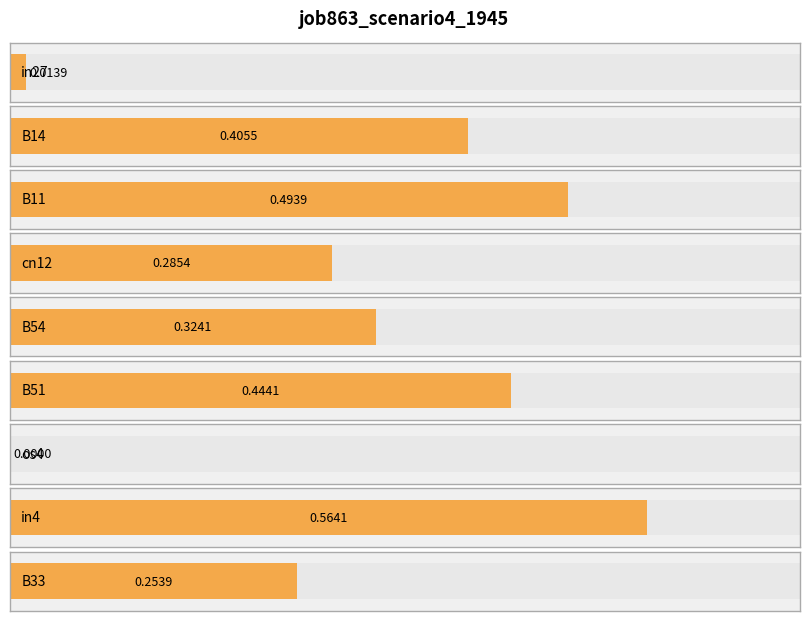

What is the sum of the values at B54 and B14?

0.7